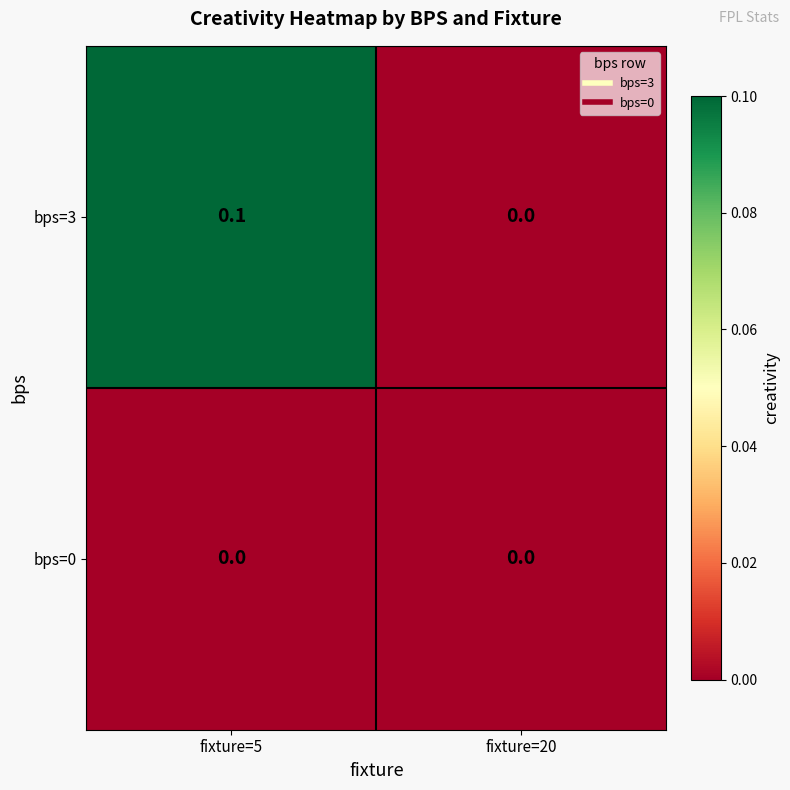

Which series has the largest range (max minus min)?

bps=3